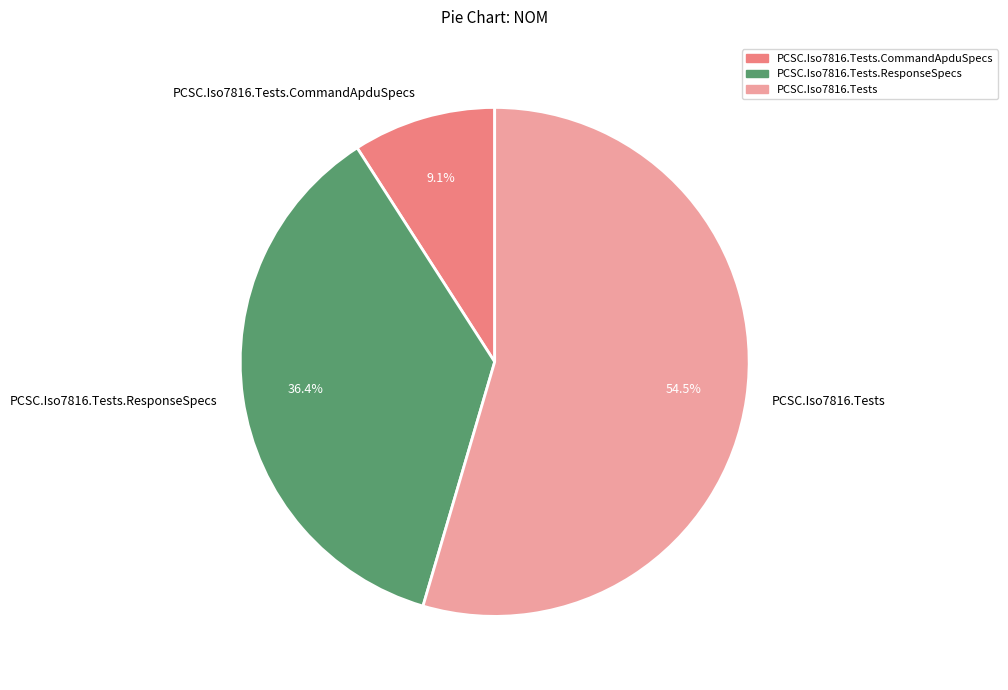

Which category has the biggest portion of the pie?

PCSC.Iso7816.Tests